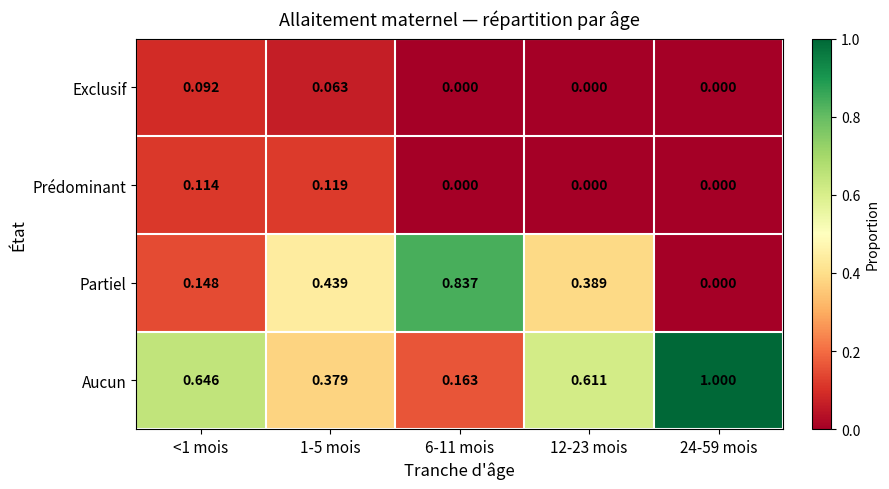

Between 1-5 mois and 6-11 mois, which series saw the biggest shift?

Partiel